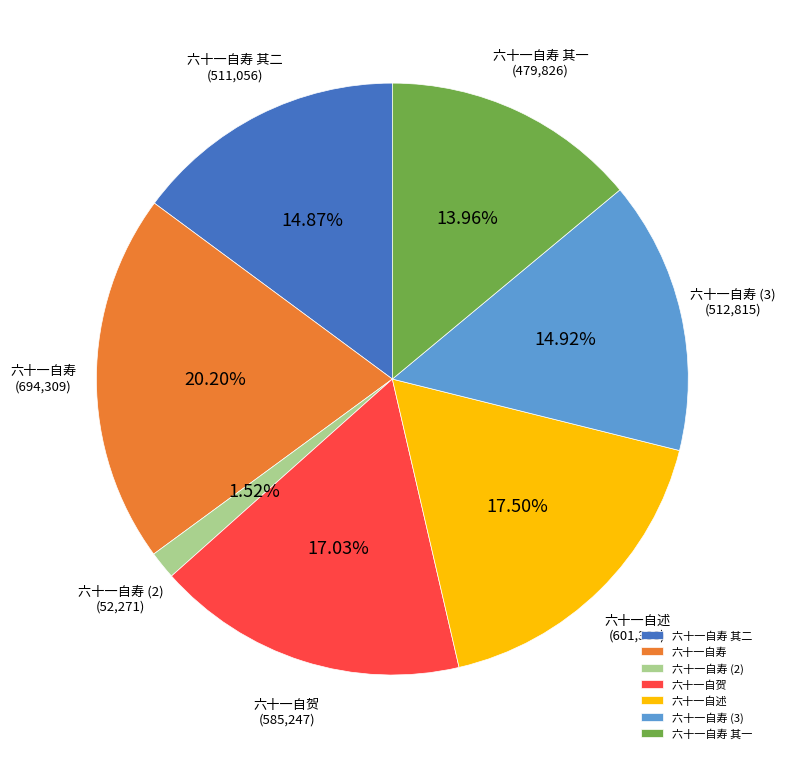

Between 六十一自贺 and 六十一自寿 其一, which is larger?

六十一自贺